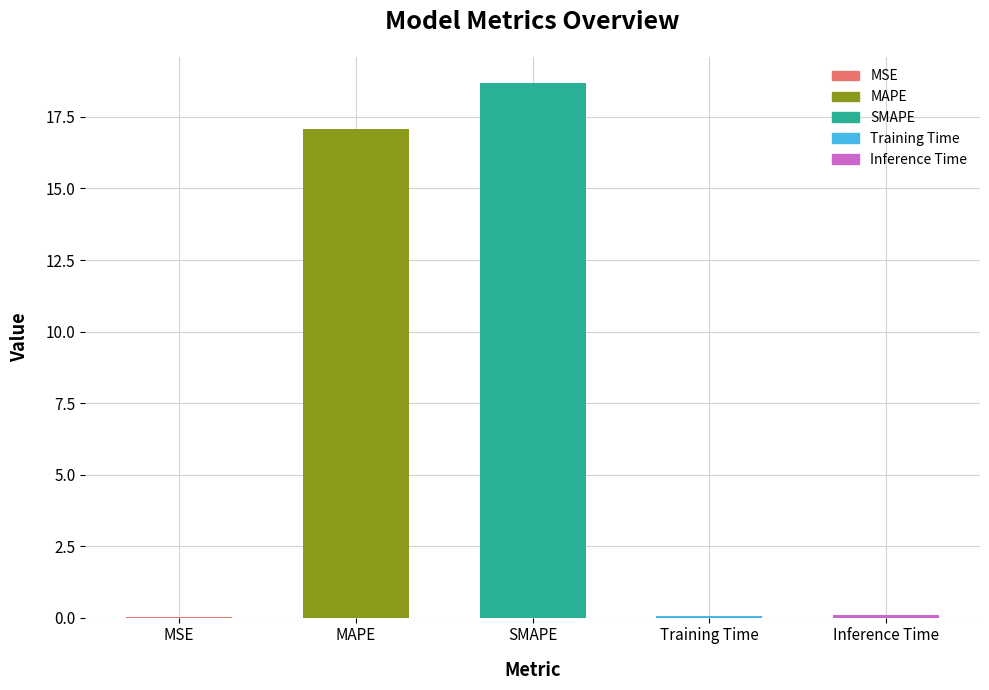

The value at MAPE is 26.4. True or false?

False